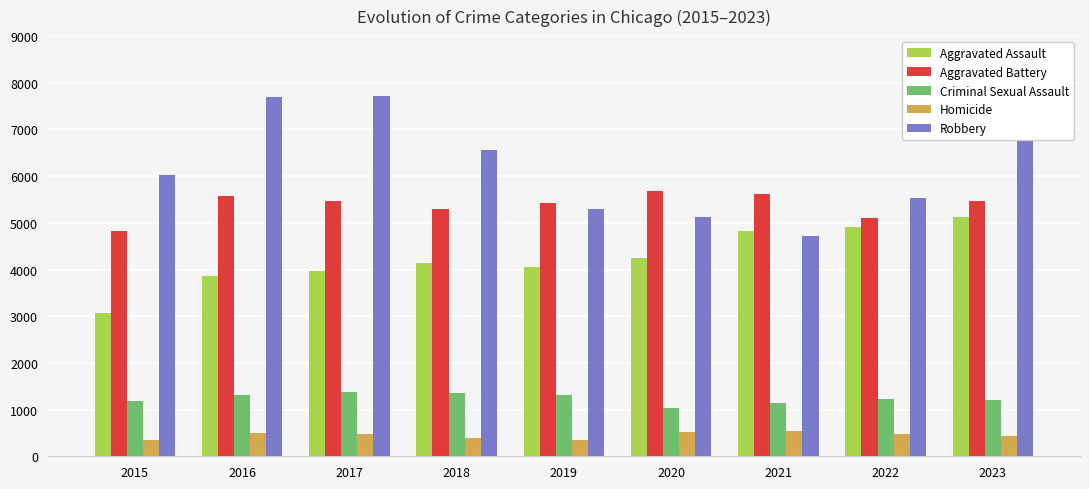

At 2015, list the series in order from smallest to largest.

Homicide, Criminal Sexual Assault, Aggravated Assault, Aggravated Battery, Robbery